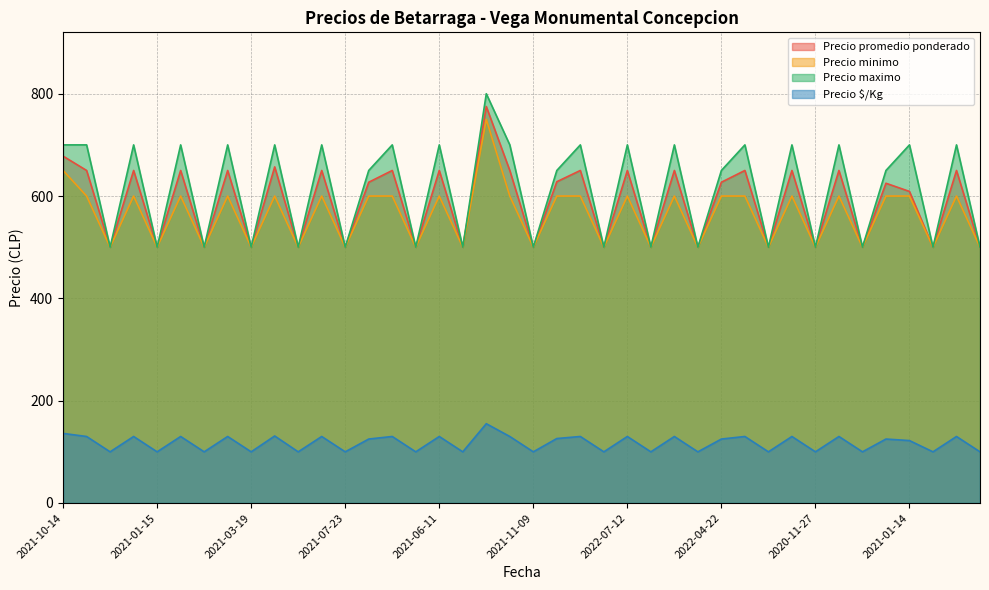

Which series has the largest total across all categories?

Precio maximo